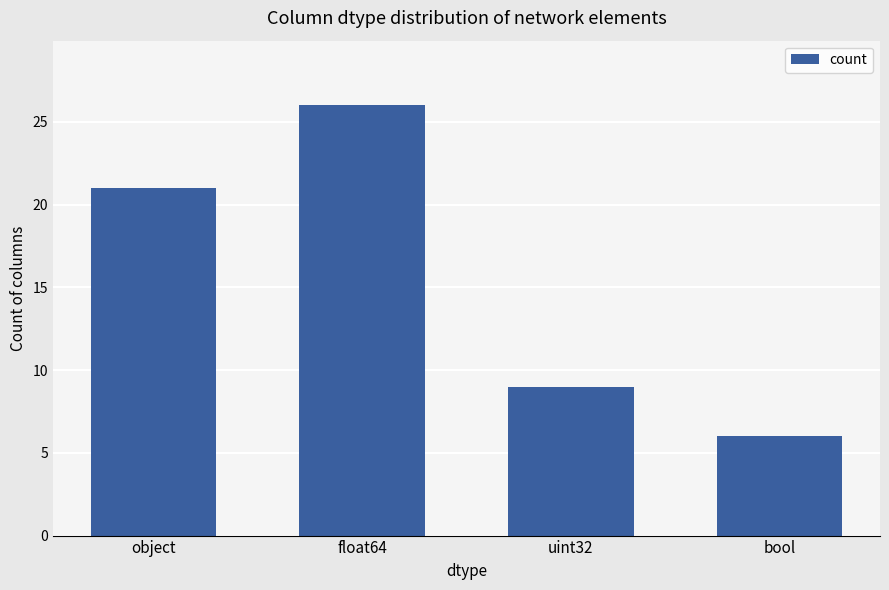

List the labels in order of value, largest first.

float64, object, uint32, bool